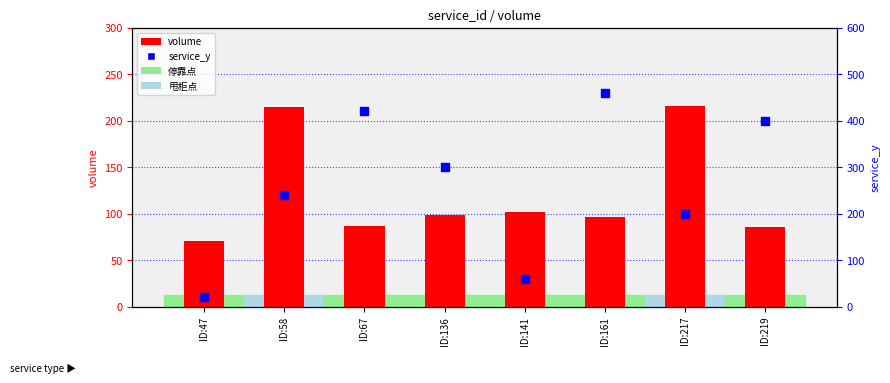

At which category is the sum across all series the highest?

ID:161